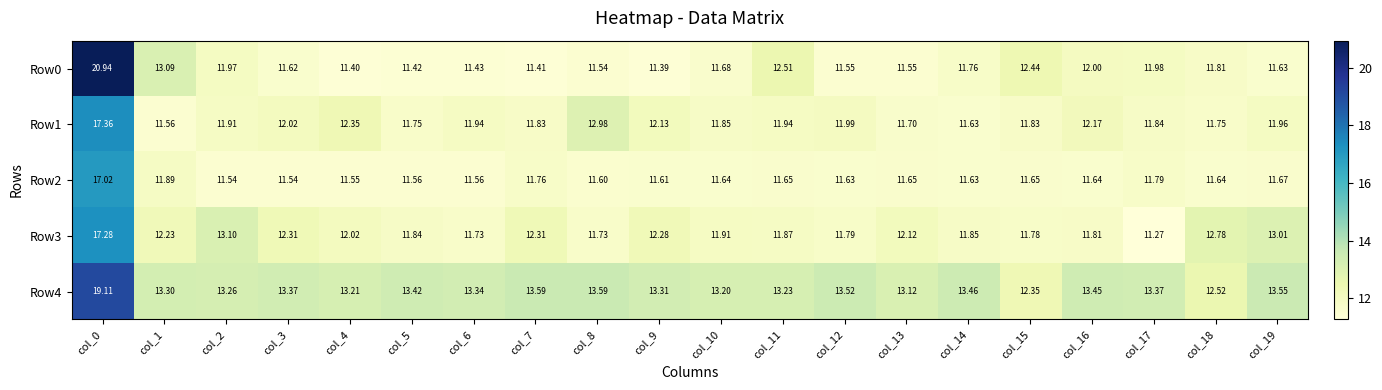

Is the value of Row0 at col_7 greater than the value of Row4 at col_14?

No